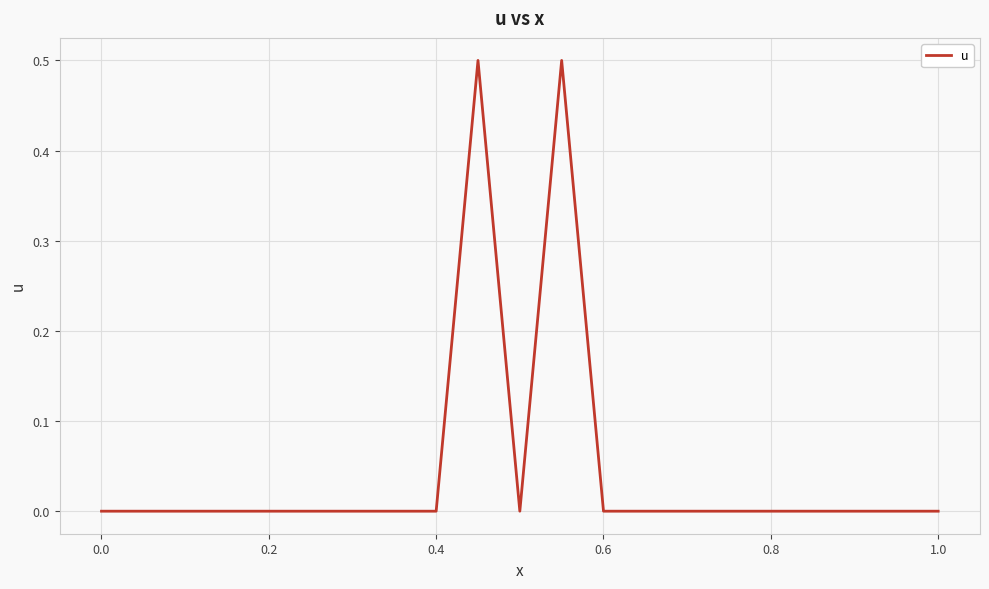

What is the difference between the maximum and minimum values?

0.5